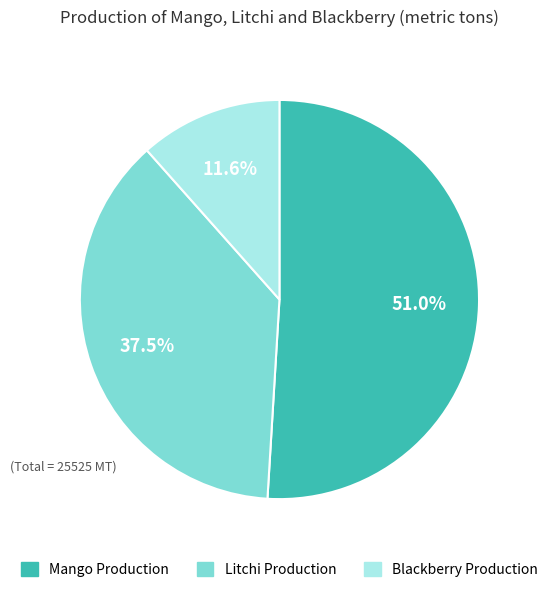

What is the ratio of the value at Blackberry Production to the value at Litchi Production?

0.3